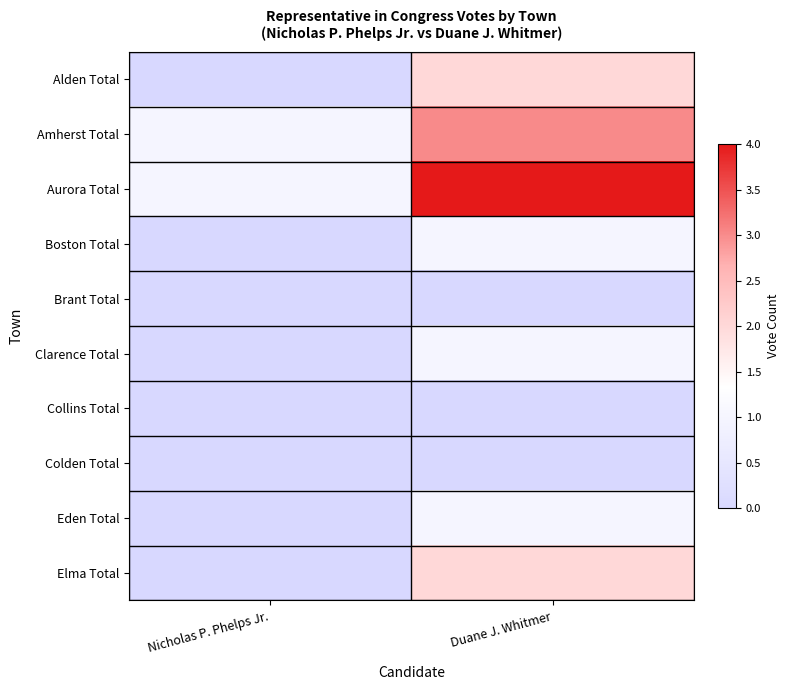

Which series has the largest range (max minus min)?

Aurora Total